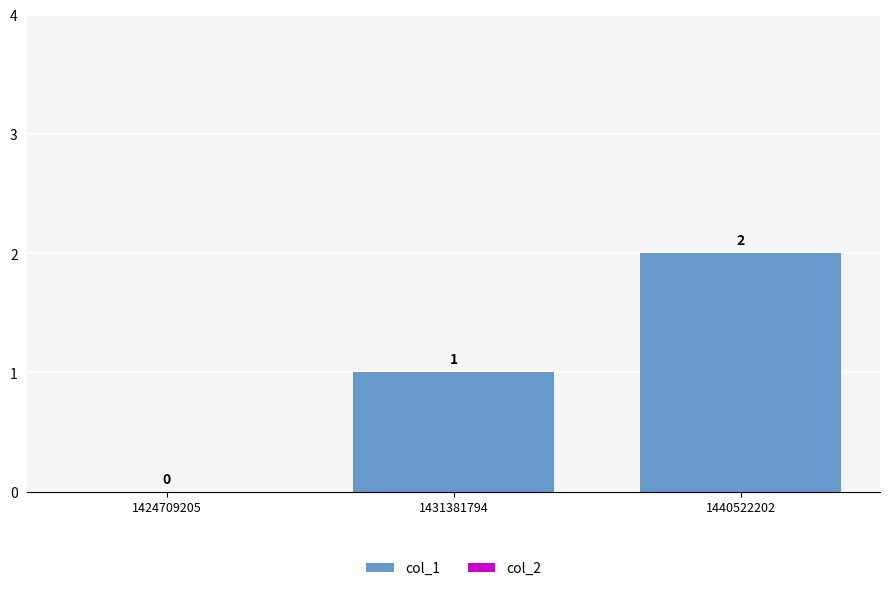

Does the chart contain stacked bars?

No